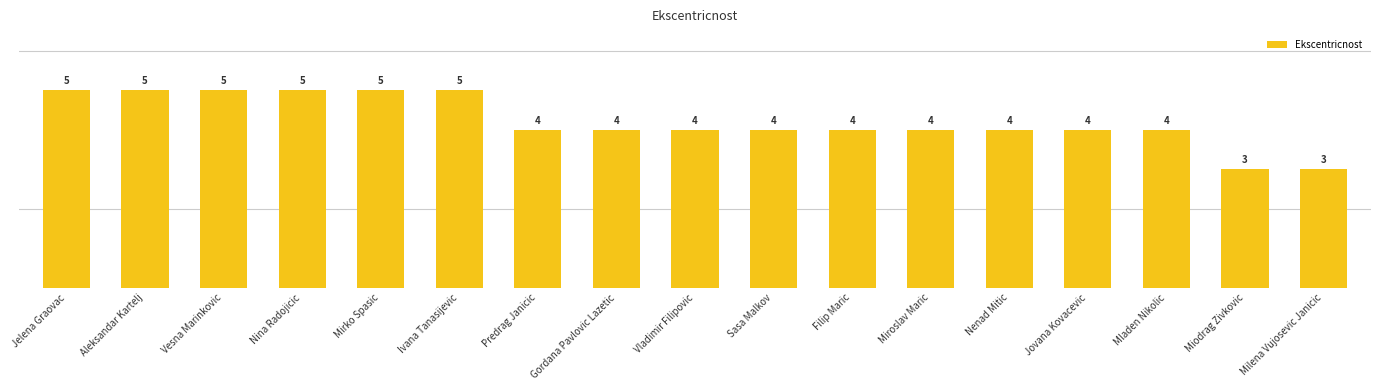

What is the label of the 7th bar from the right?

Filip Maric